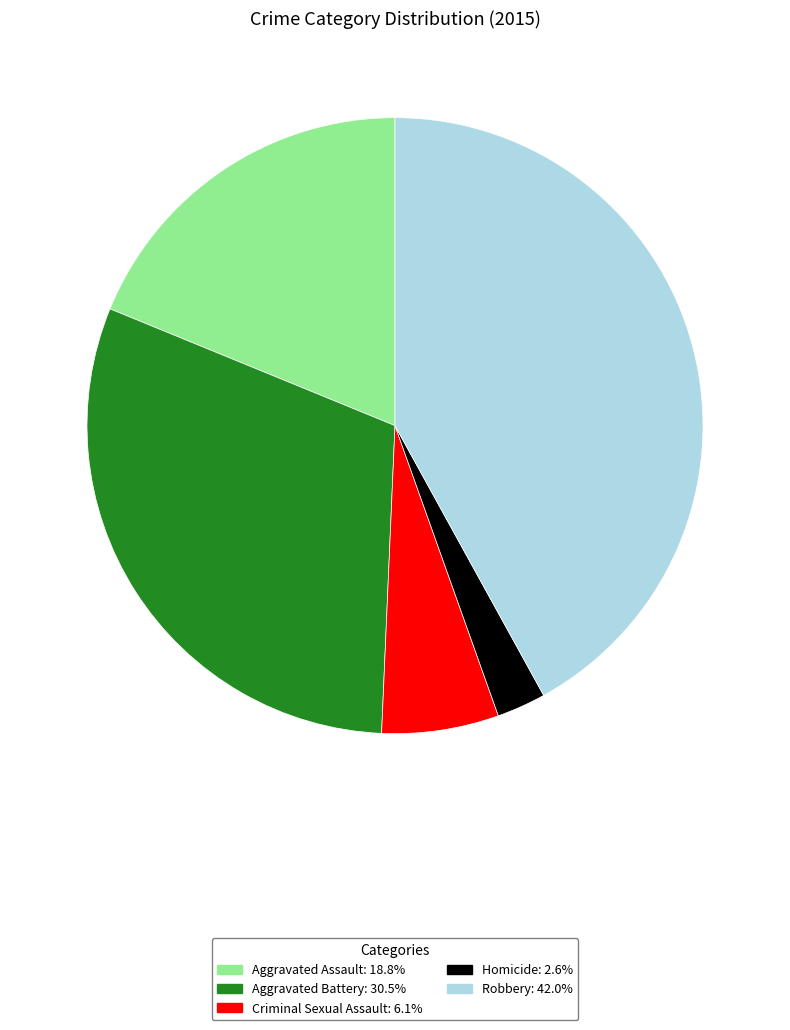

Approximately how many times larger is the value at Aggravated Assault: 18.8% compared to Robbery: 42.0%?

0.4